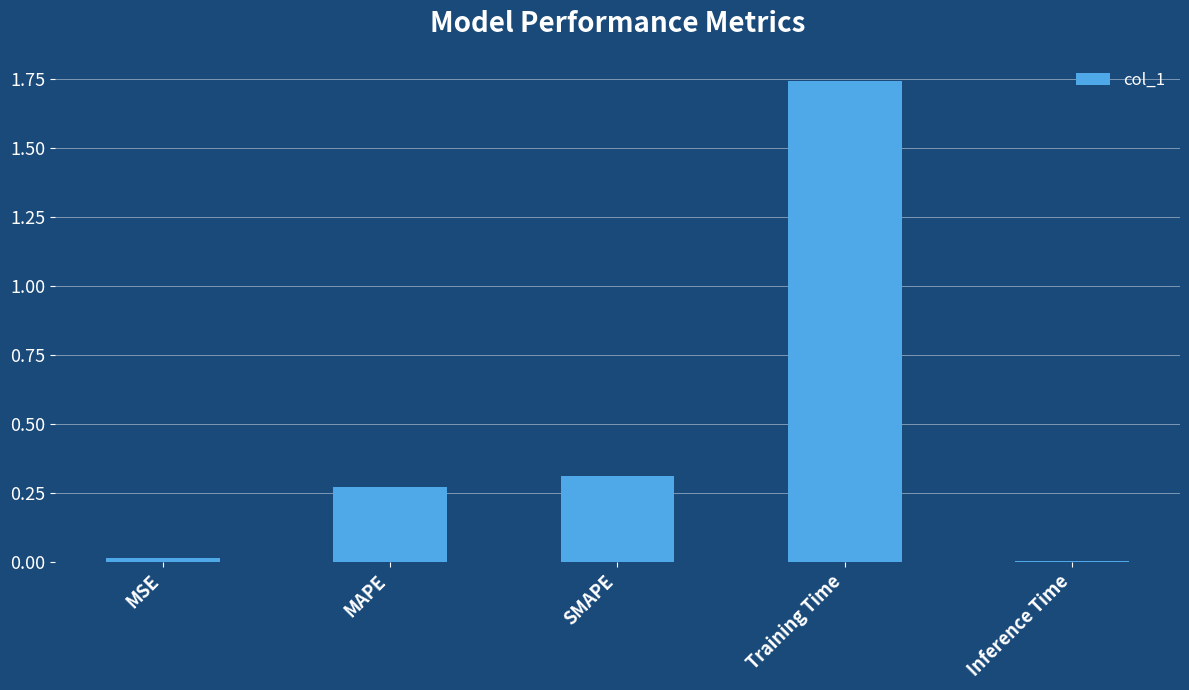

What is the label of the 1st bar from the left?

MSE